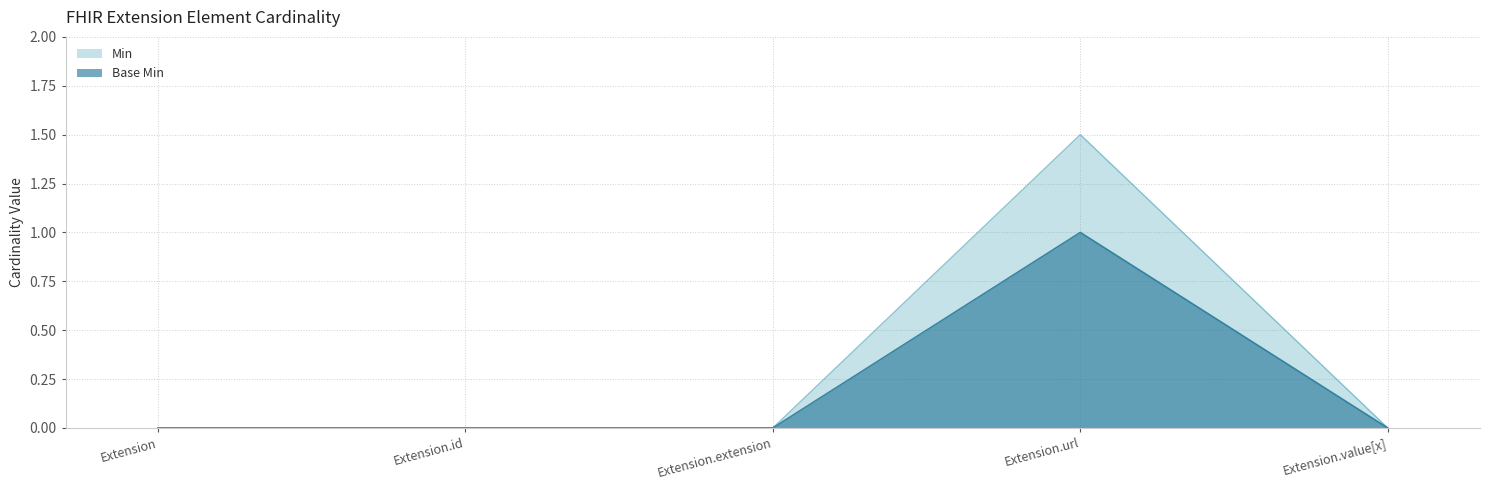

True or false: Min has a value of 0.4 at Extension.url.

False